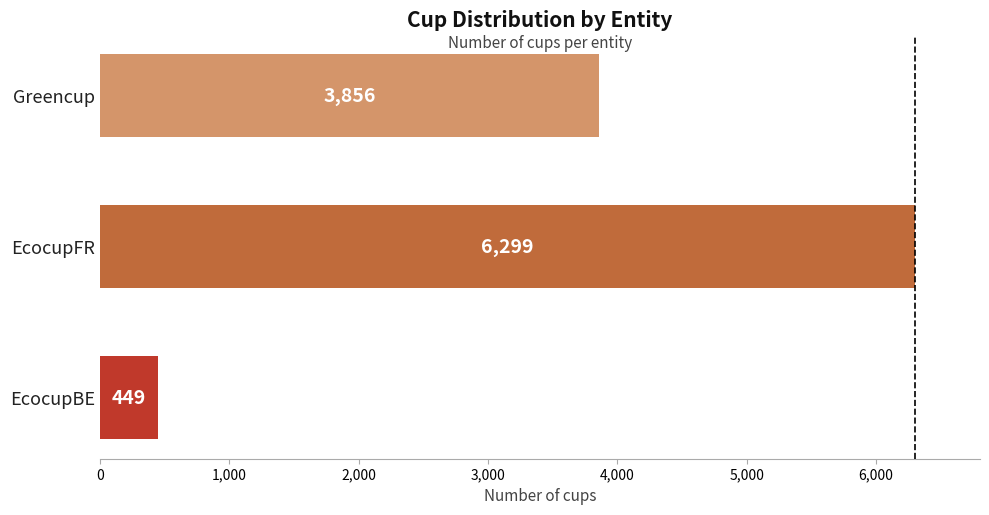

Which has a higher value, Greencup or EcocupFR?

EcocupFR